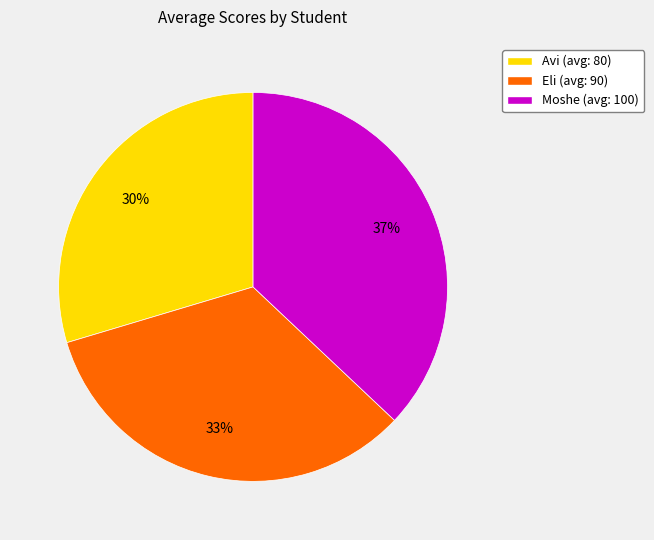

Do Avi and Eli together represent more than half of the pie?

Yes